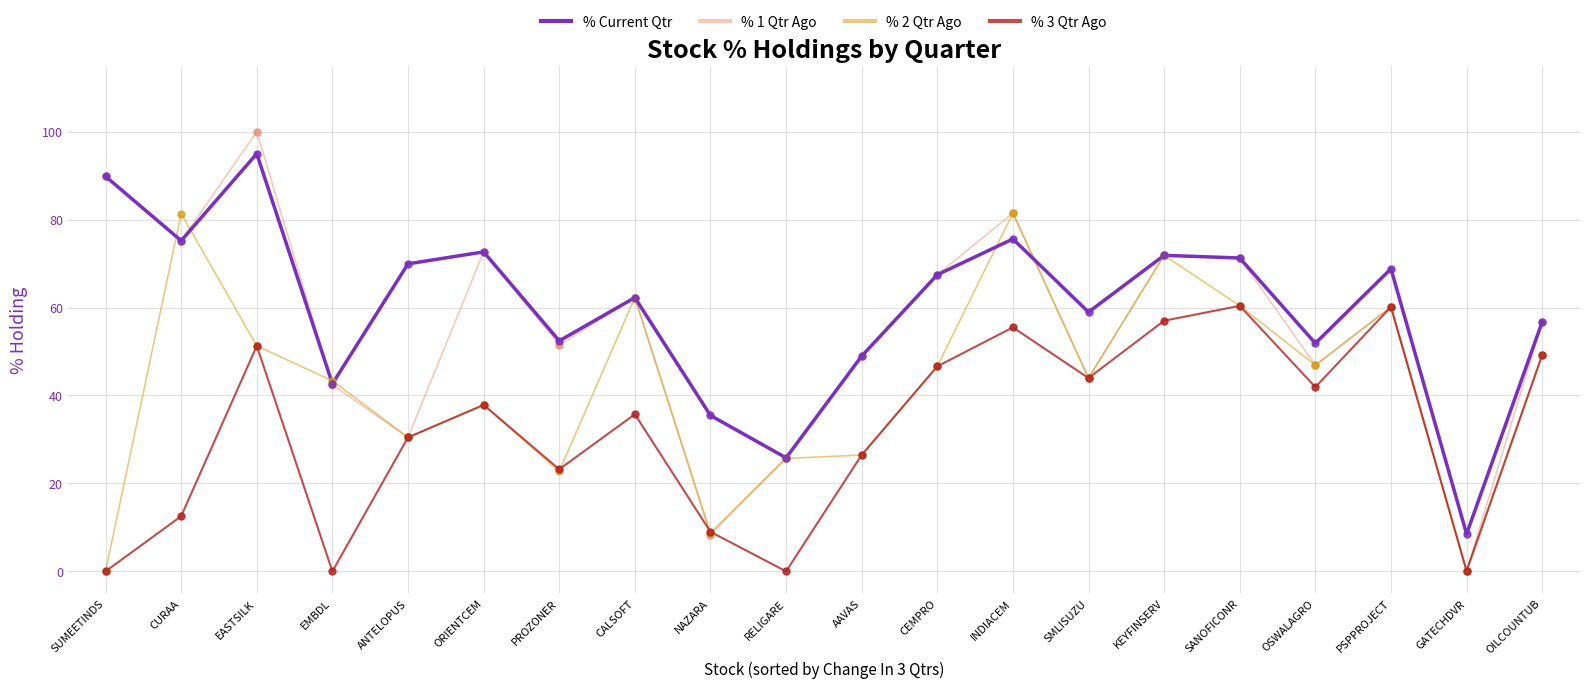

Which series has the largest total across all categories?

% Current Qtr